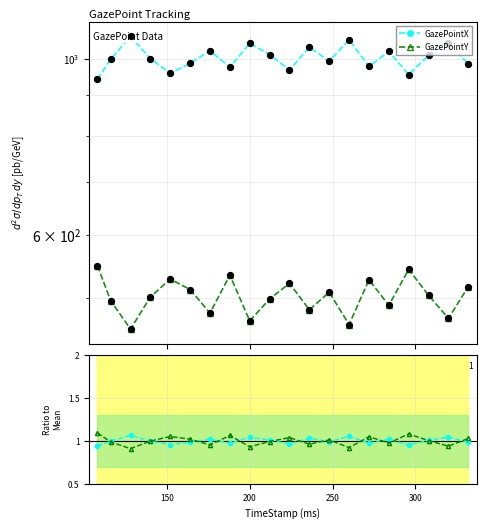

At which category is the sum across all series the highest?

200